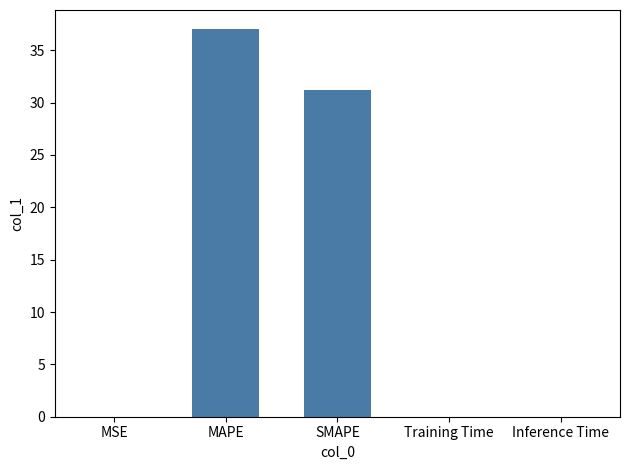

At which category does the chart reach its peak across all series?

MAPE